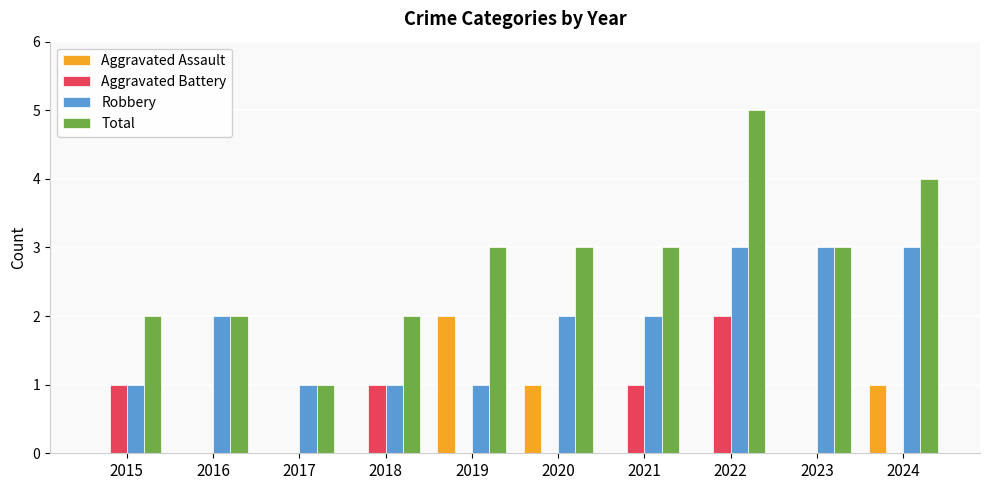

Which series changed the most between 2016 and 2024?

Total